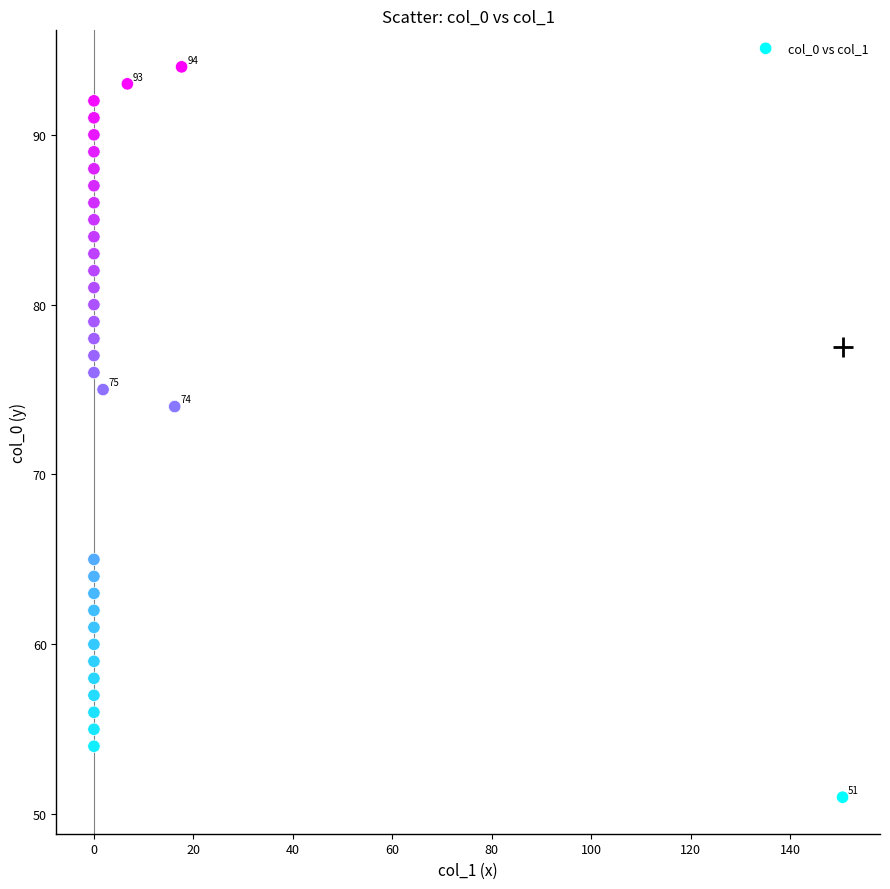

What is the range of Y values (max minus min)?

43